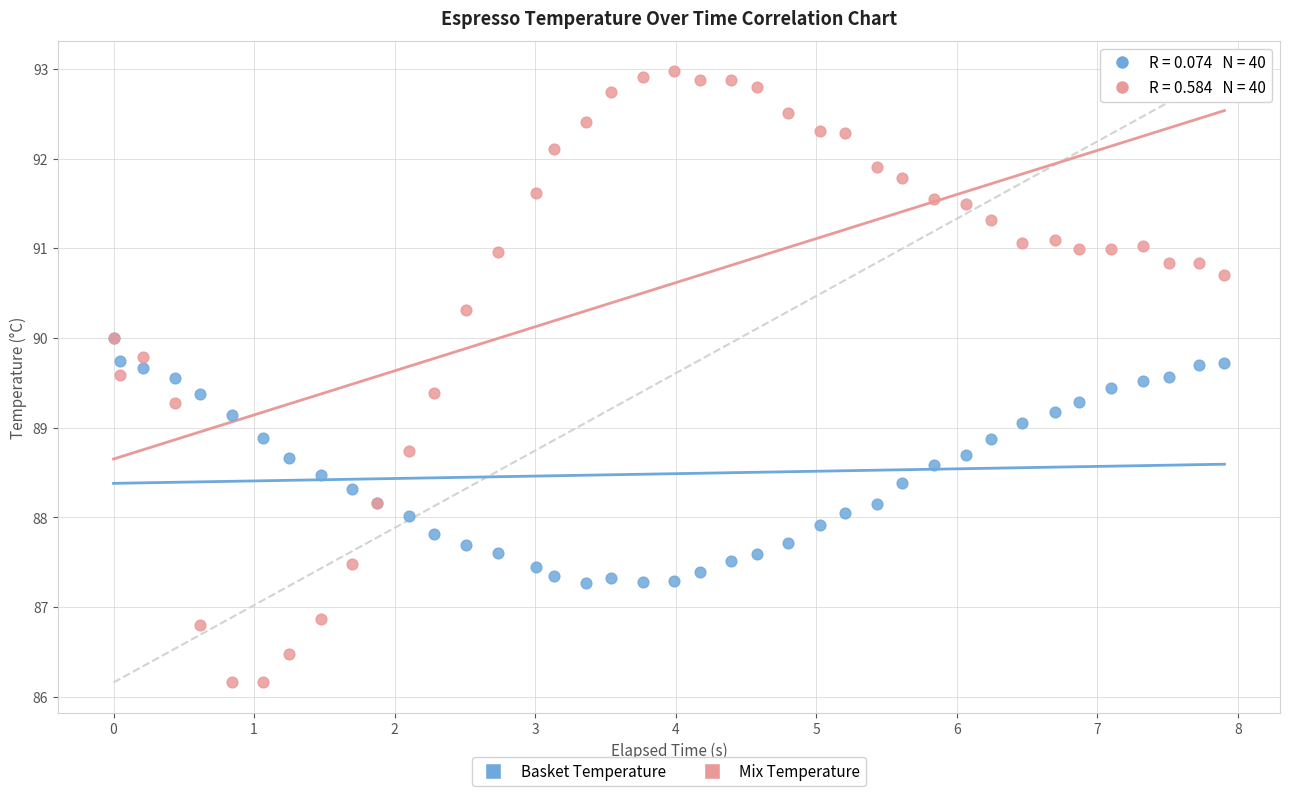

Which series reaches the maximum Y coordinate?

Mix Temperature